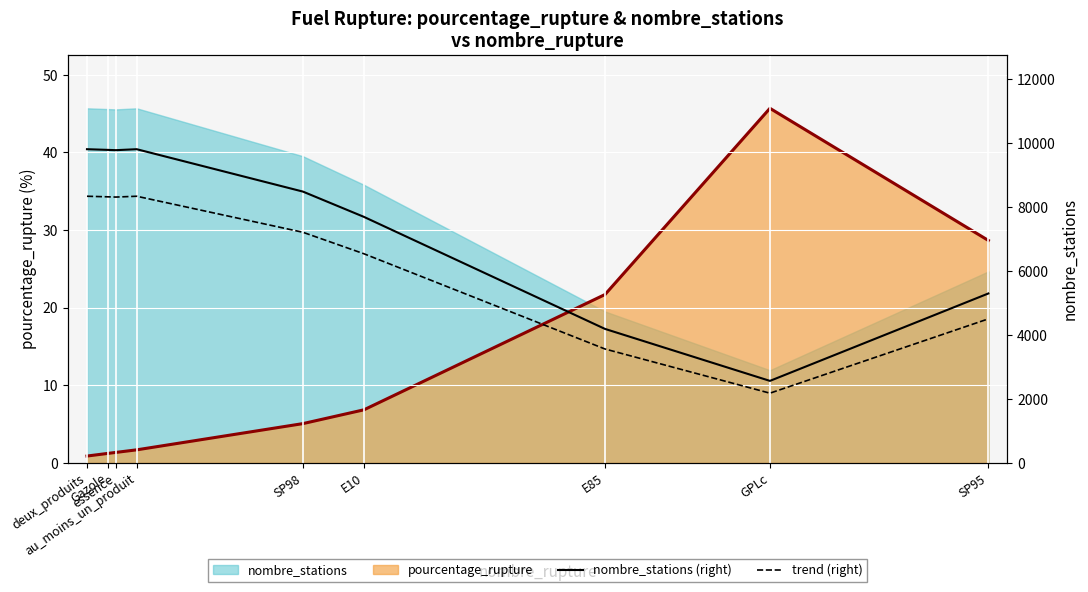

What is the average value of the trend (right) series?

6363.6